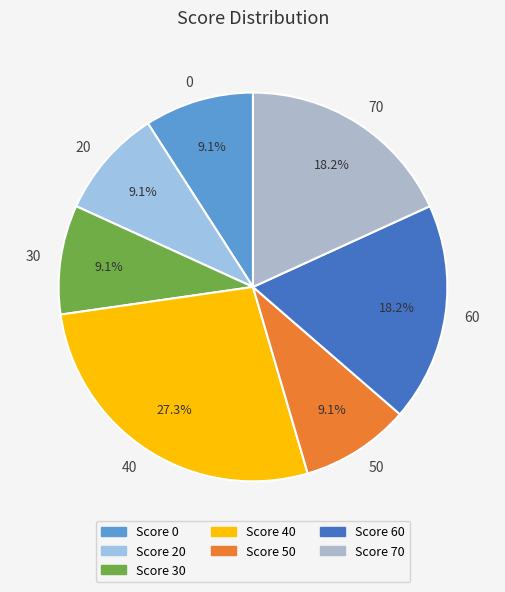

How many segments does this pie chart have?

7